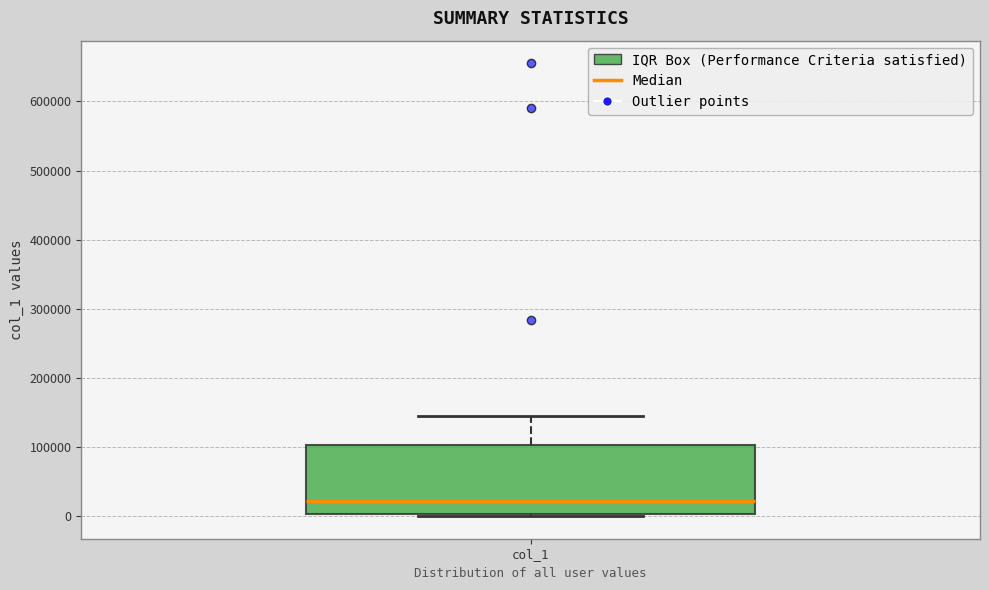

Where does the median line of the box for col_1 sit on the y-axis? The values are not printed on the chart, so give them approximately, as read against the axis.

20000